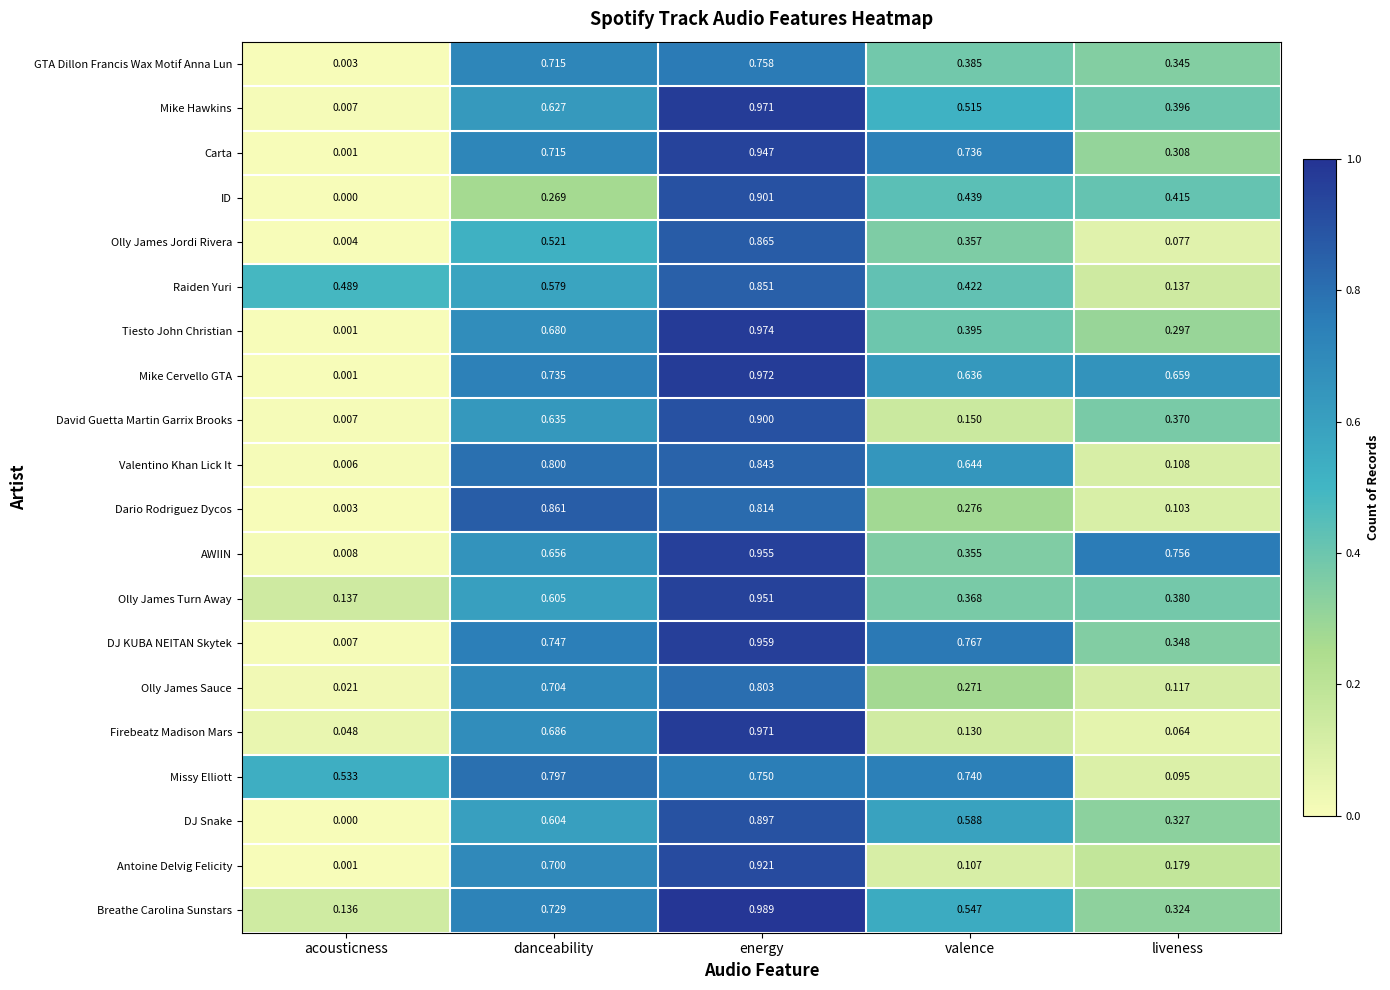

At which category is the sum across all series the highest?

energy